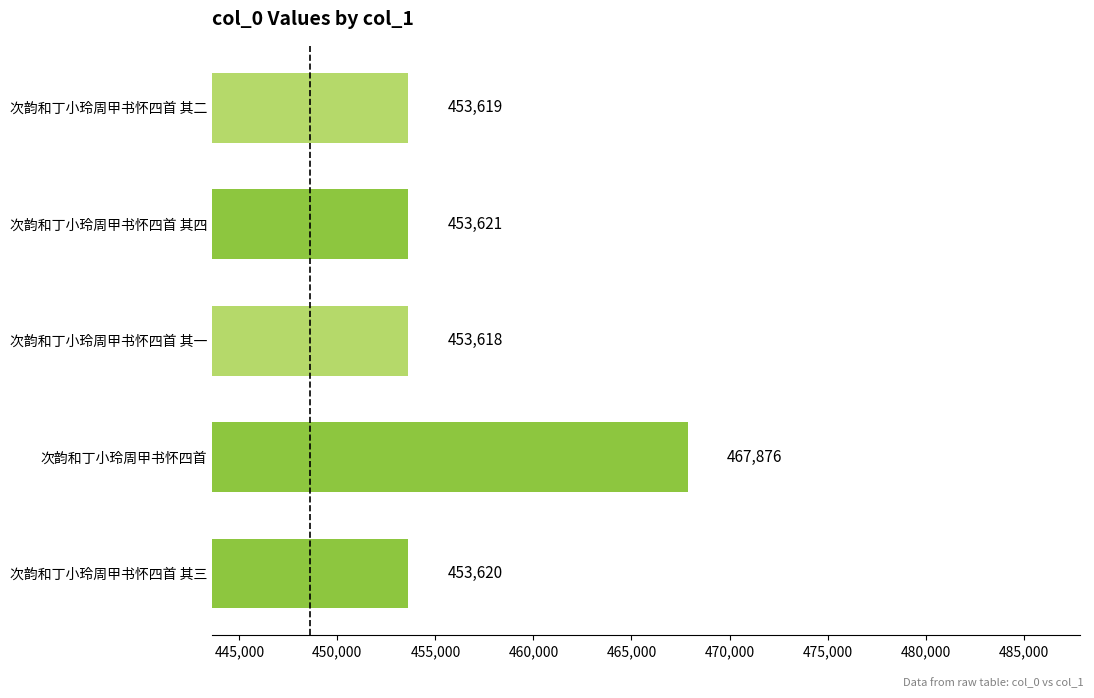

Rank the categories by value from lowest to highest.

次韵和丁小玲周甲书怀四首 其一, 次韵和丁小玲周甲书怀四首 其二, 次韵和丁小玲周甲书怀四首 其三, 次韵和丁小玲周甲书怀四首 其四, 次韵和丁小玲周甲书怀四首